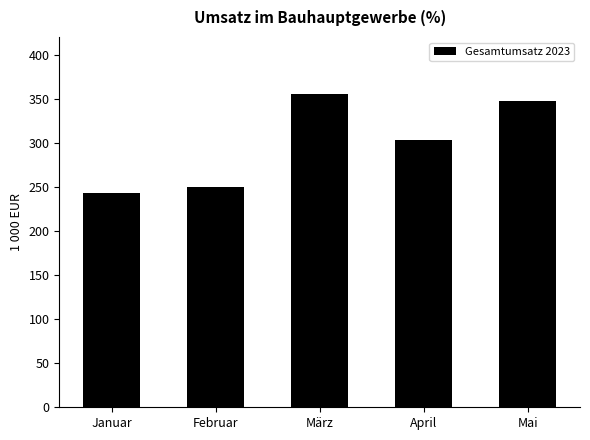

What is the difference between the second highest and second lowest values?

97780